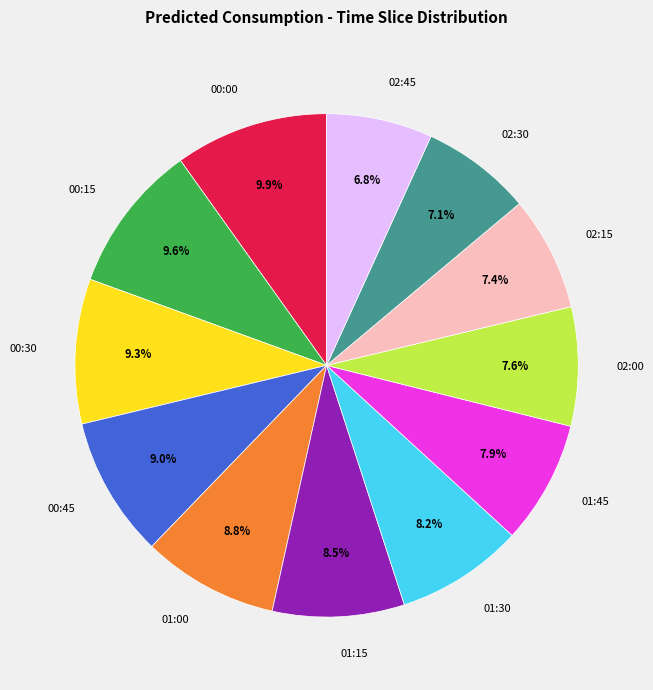

Which has a higher value, 02:45 or 01:30?

01:30